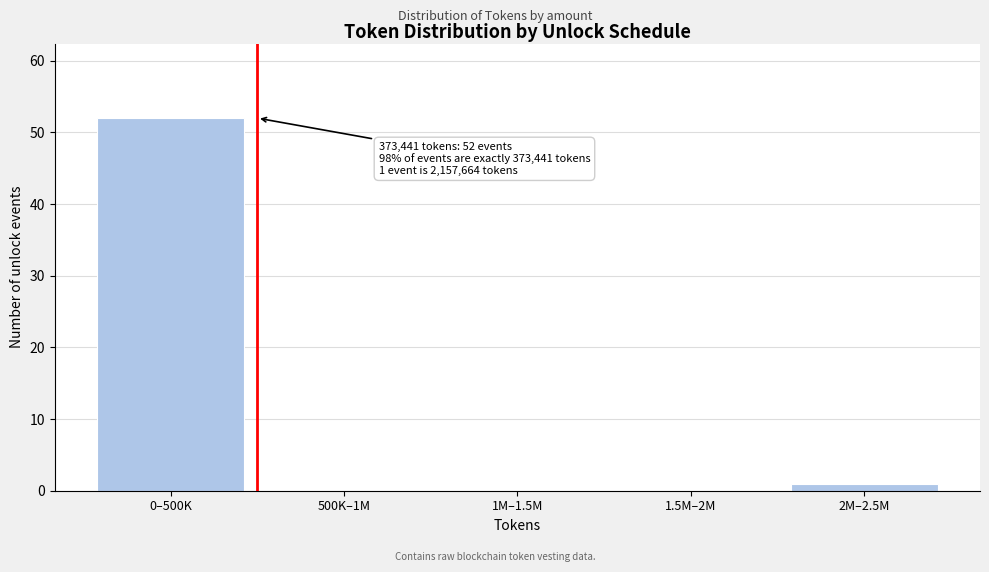

Reading right to left, list all the values displayed in this chart.

2M–2.5M=1	1.5M–2M=0	1M–1.5M=0	500K–1M=0	0–500K=52